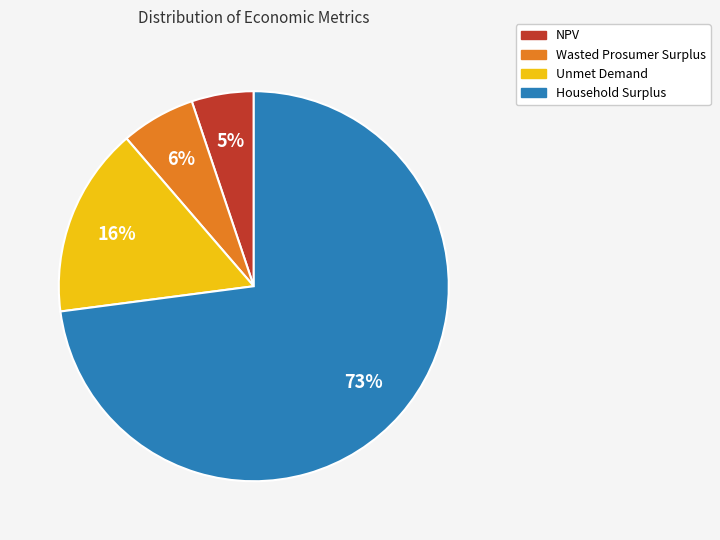

Which has a higher value, Wasted Prosumer Surplus or Unmet Demand?

Unmet Demand